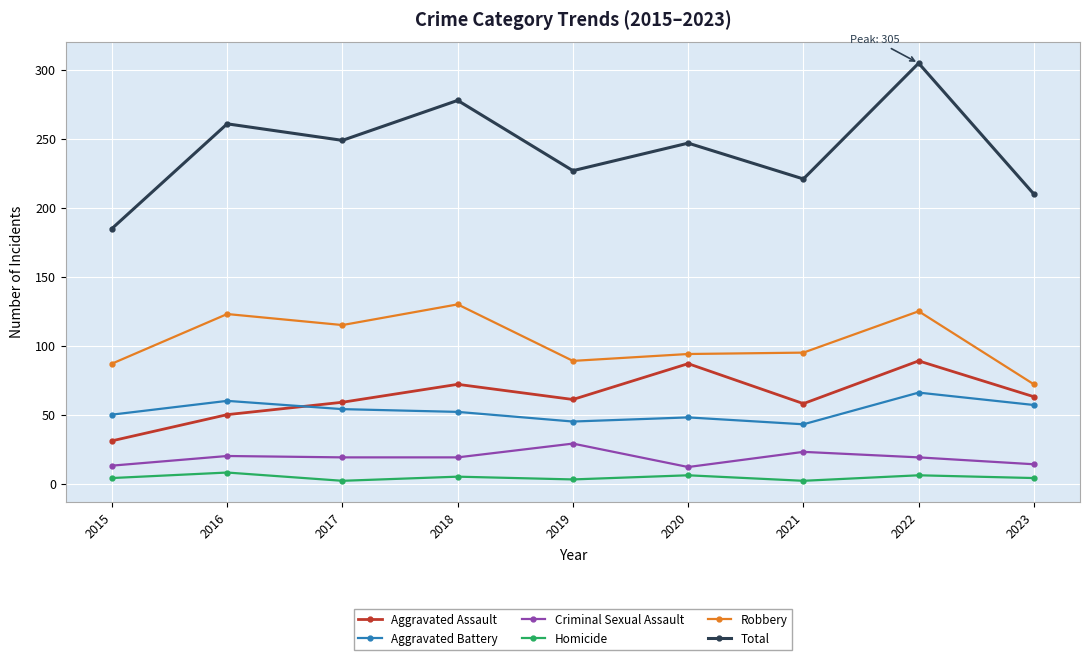

At which label does Aggravated Assault first exceed 61?

2018